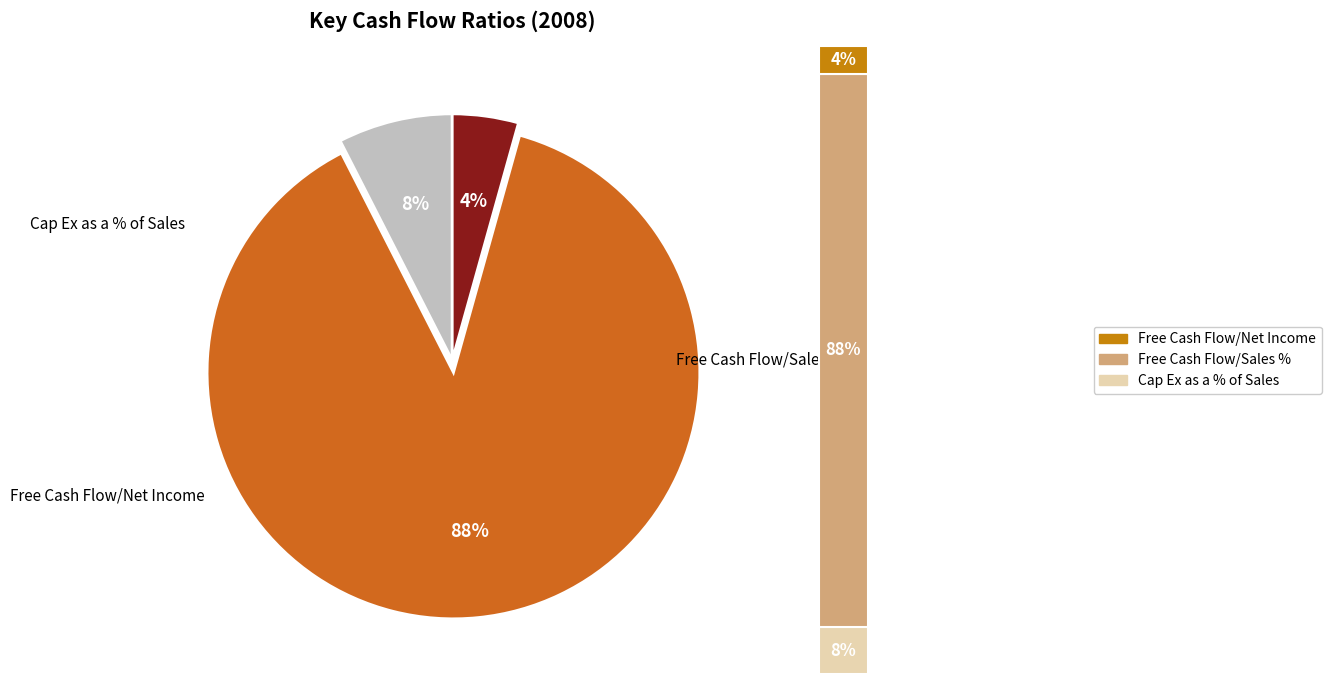

What is the largest slice in the pie chart?

Free Cash Flow/Sales %